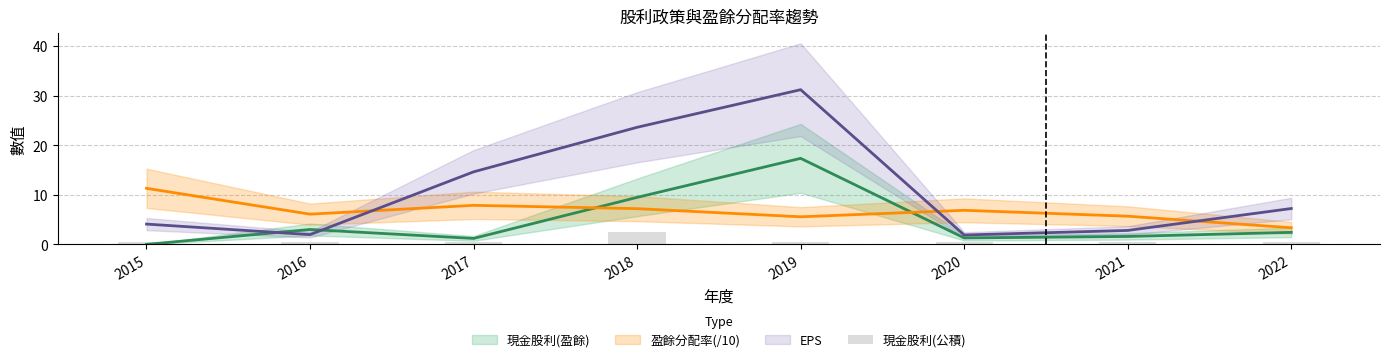

Rank the categories by value from lowest to highest.

2015, 2016, 2017, 2019, 2020, 2021, 2022, 2018